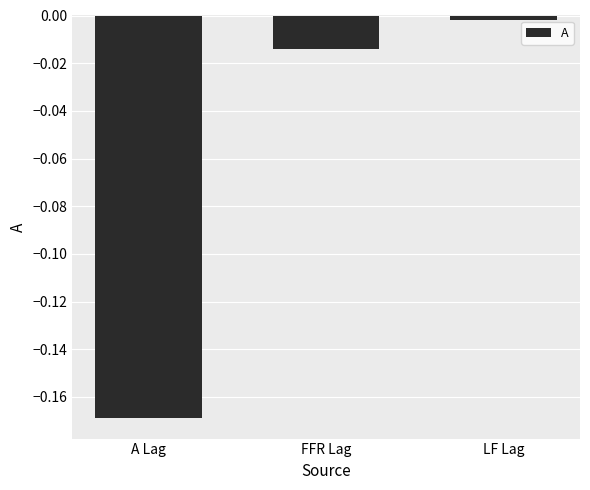

What is the difference between the values at LF Lag and A Lag?

0.2